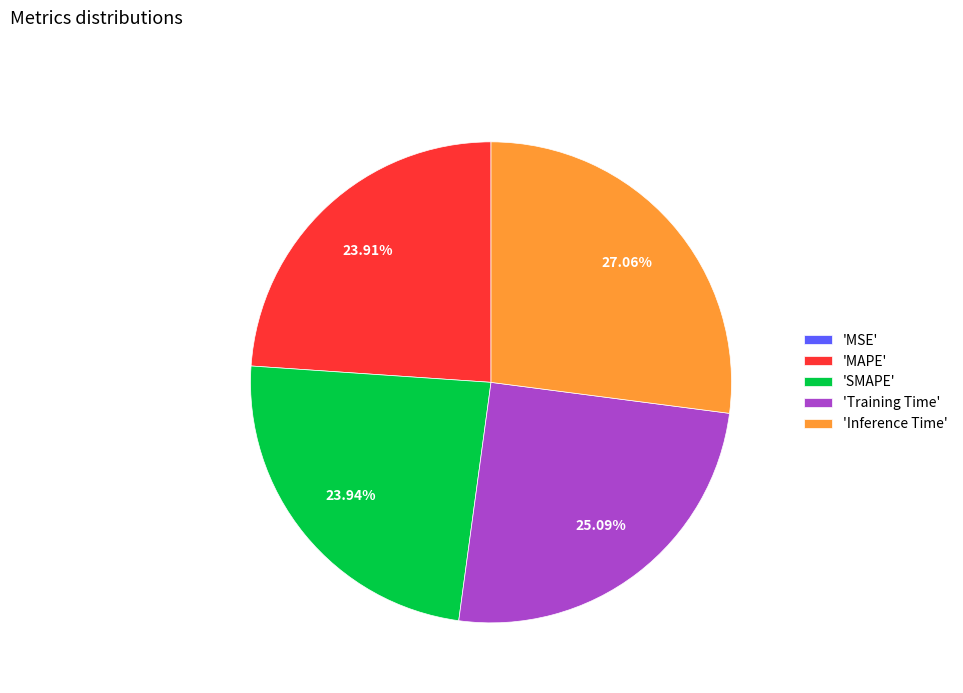

What is the largest slice in the pie chart?

'Inference Time'